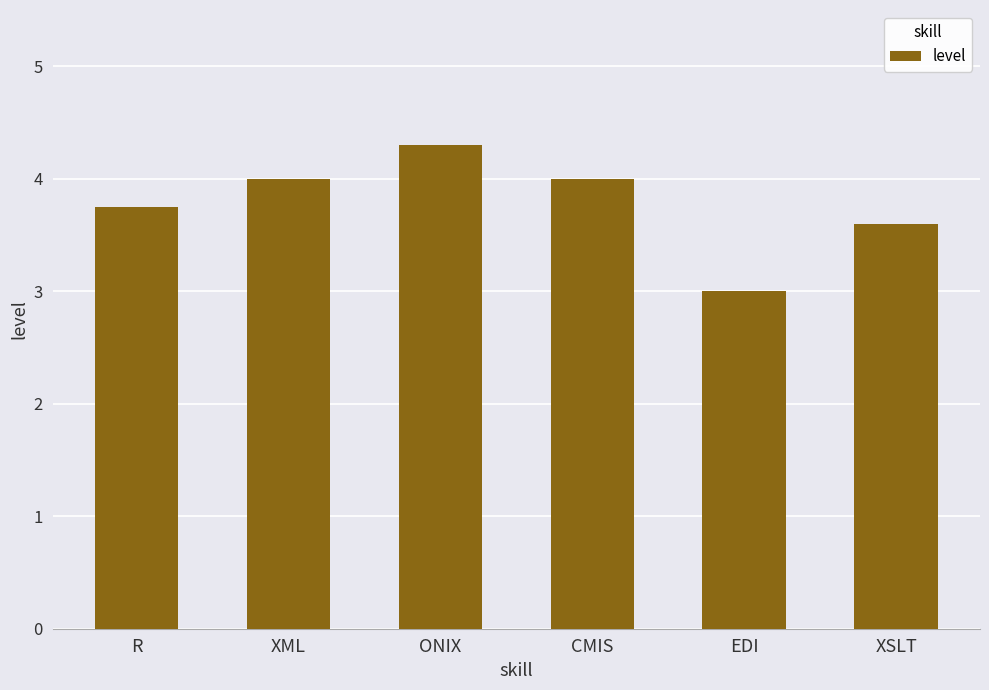

At which label is the value closest to 3?

EDI